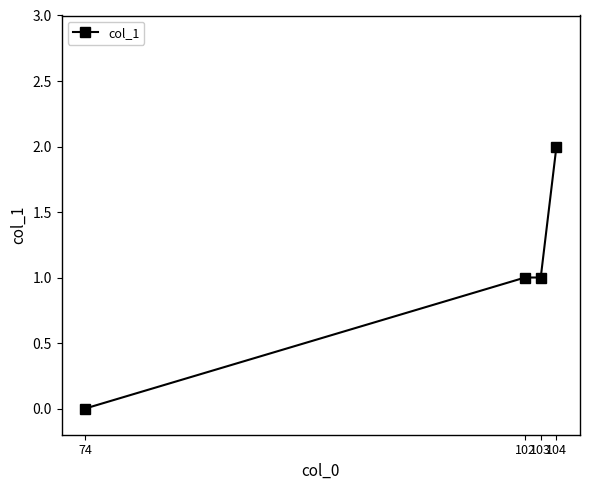

Between 104 and 103, which is larger?

104